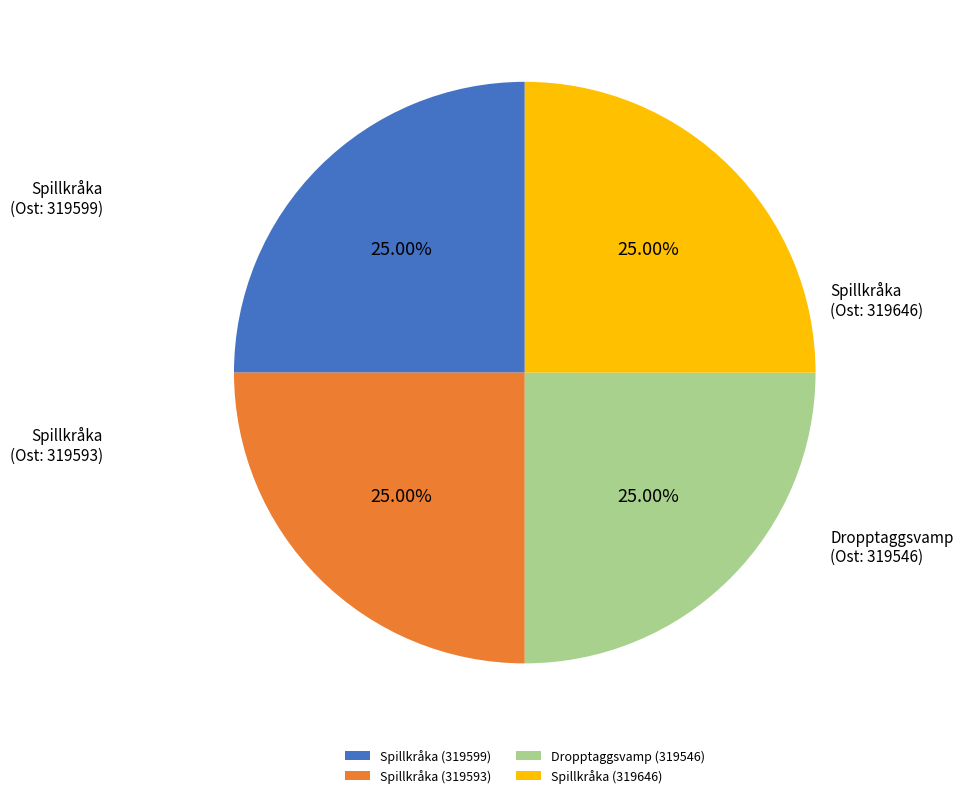

Is there any slice that represents more than half of the pie?

No